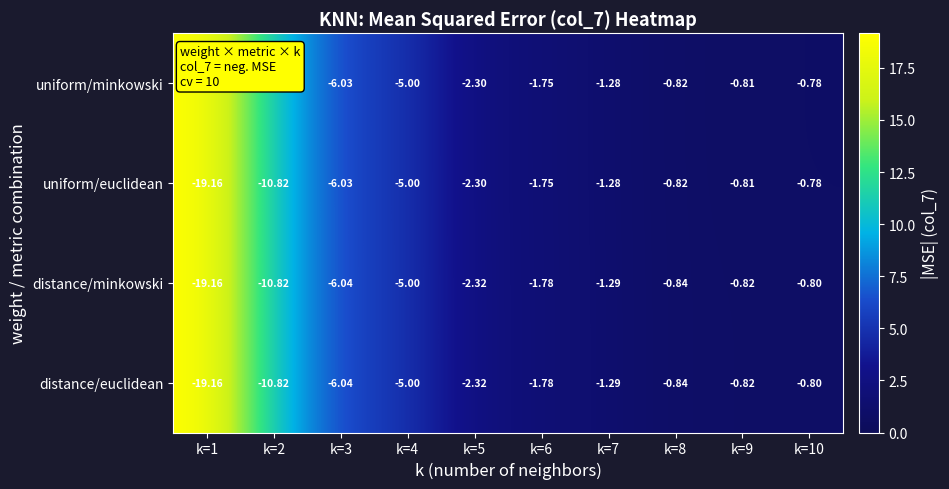

Is the value of uniform/euclidean at k=5 greater than the value of uniform/minkowski at k=4?

Yes